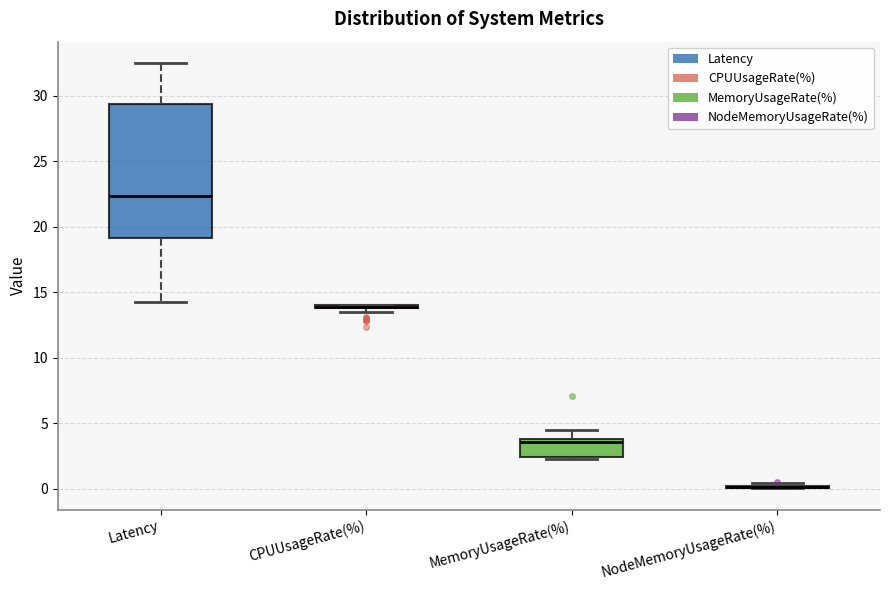

Where does the upper whisker of the box for Latency end on the y-axis? The values are not printed on the chart, so give them approximately, as read against the axis.

32.5